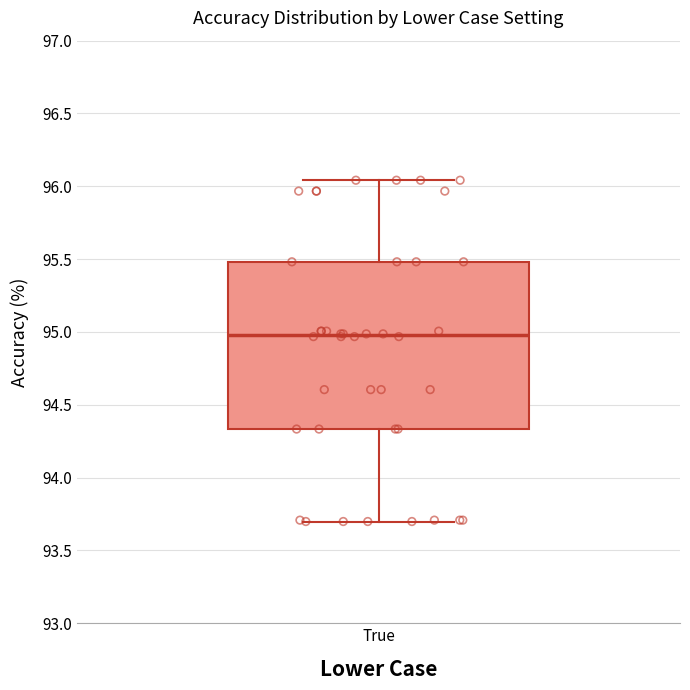

Where does the lower whisker of the box for True end on the y-axis? The values are not printed on the chart, so give them approximately, as read against the axis.

93.70